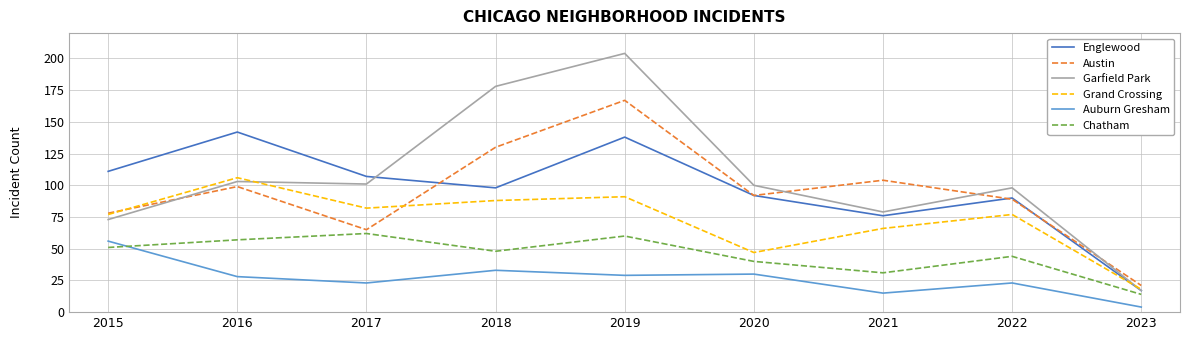

How many interior local valleys does the Englewood series have?

2